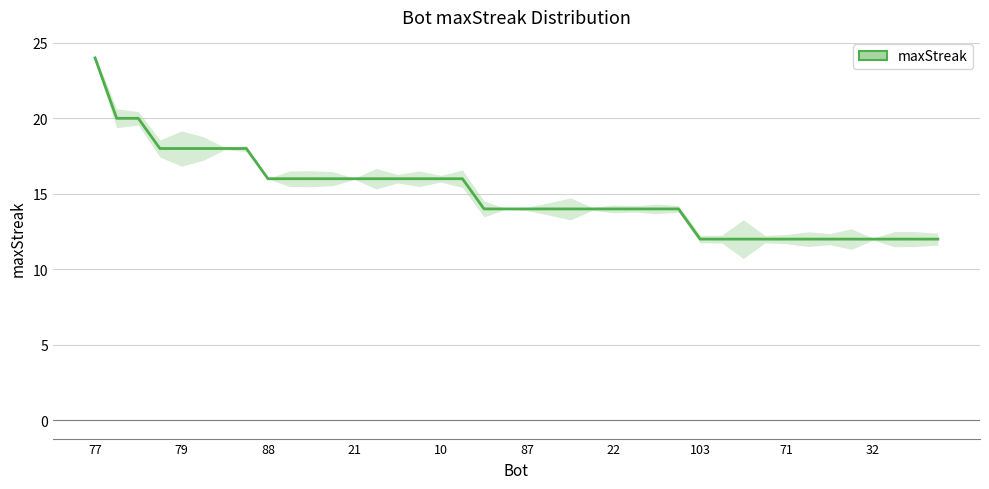

At which label does the data first exceed 14?

77